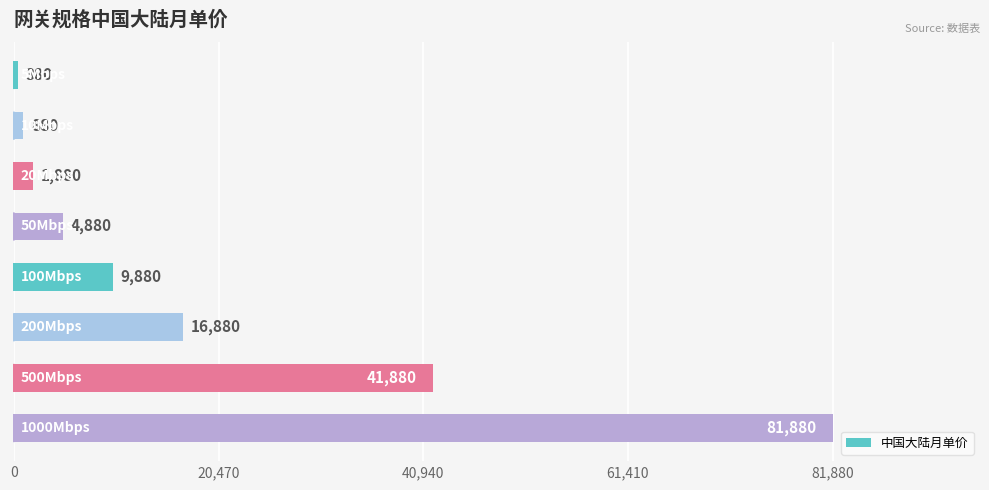

What is the smallest value displayed?

380